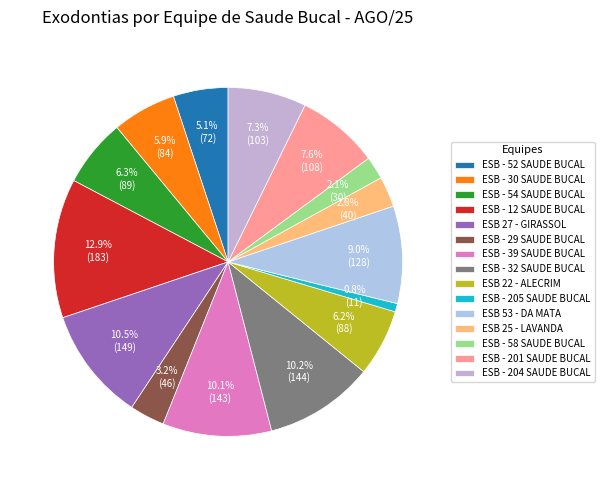

Count the number of slices in the pie.

15